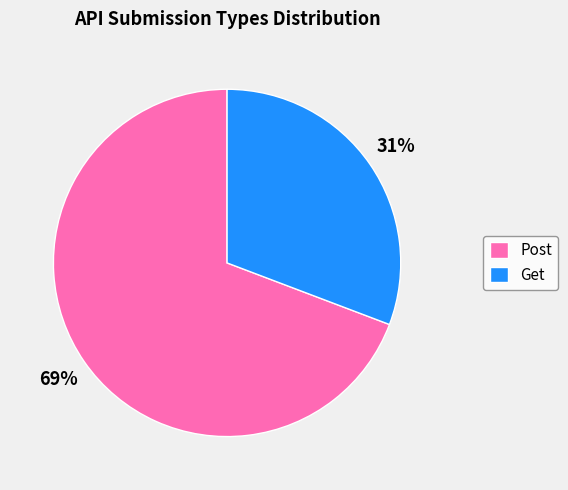

To the nearest percent, what percentage of the pie is Get?

31%